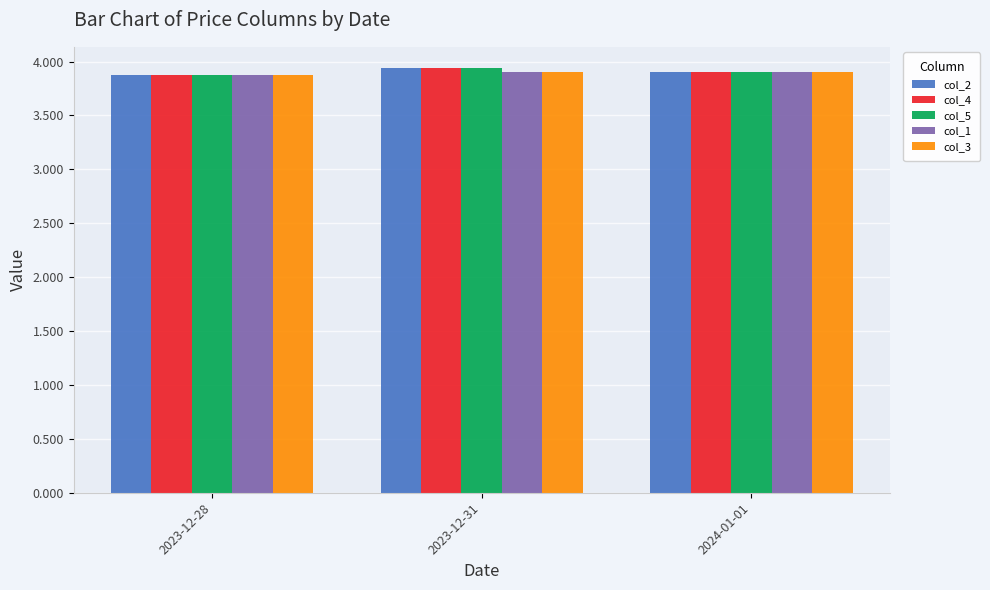

The value of col_5 at 2023-12-28 is 3.9. True or false?

True